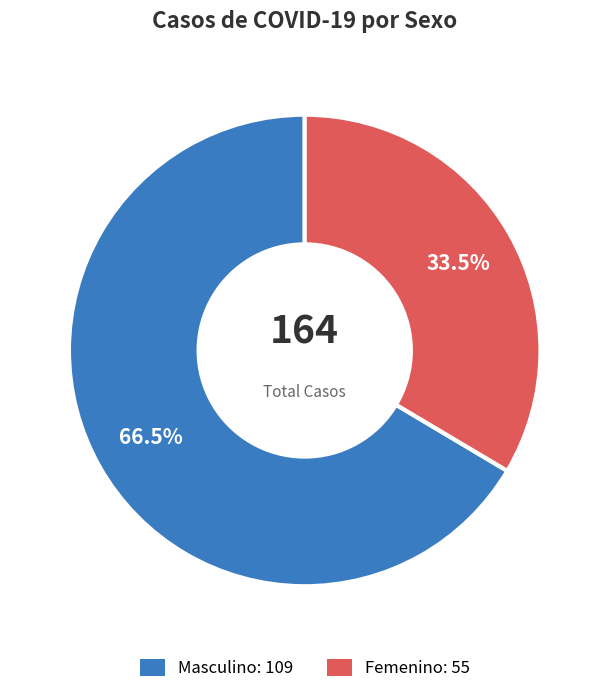

Count the number of slices in the pie.

2